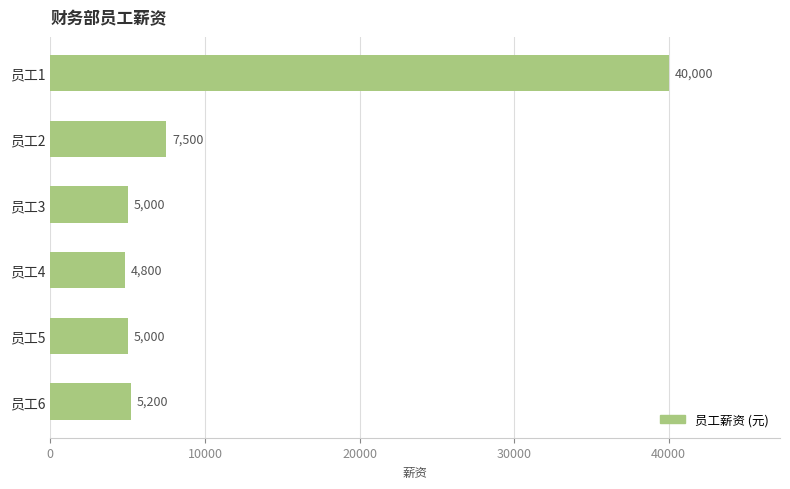

The value at 员工6 is 5200. True or false?

True